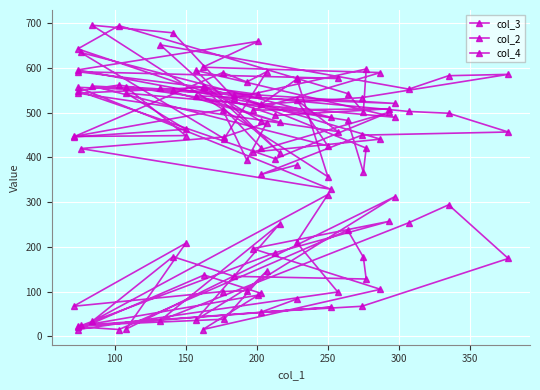

True or false: col_3 and col_2 cross at least once.

False